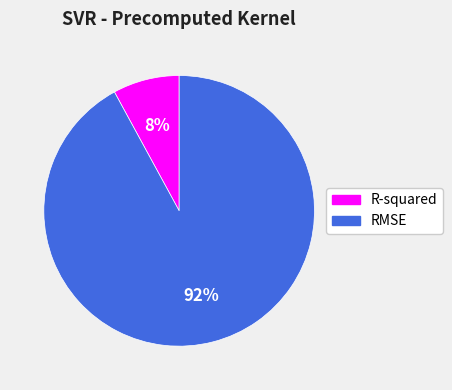

What is the smallest slice in the pie chart?

R-squared